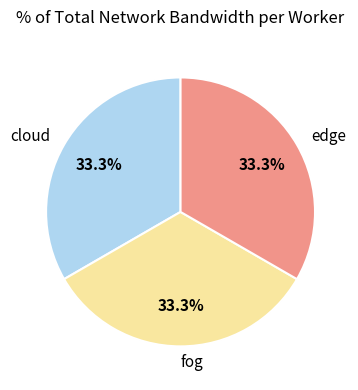

Do edge and fog together represent more than half of the pie?

Yes